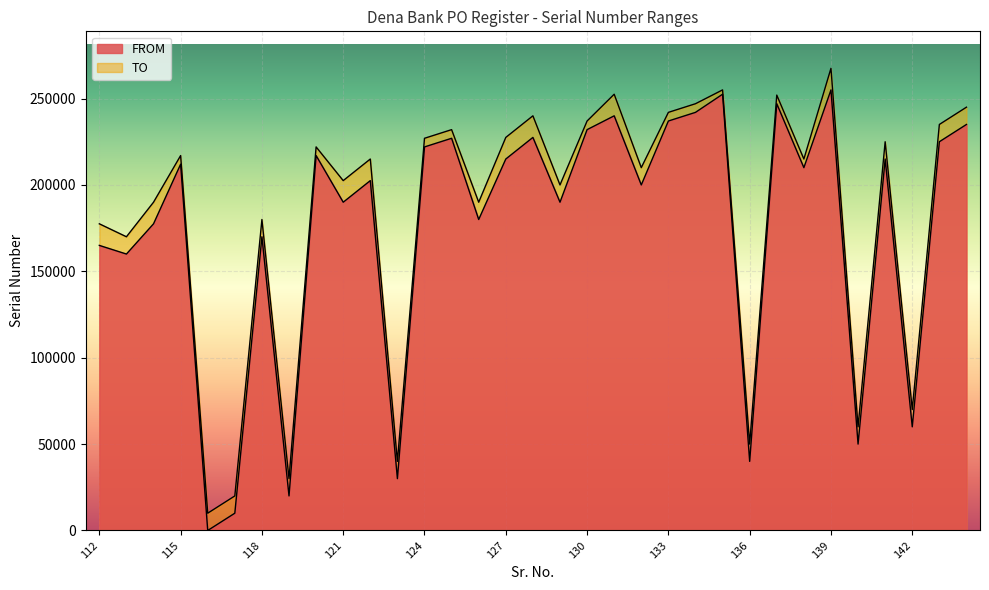

Read the FROM value at 125, to the nearest 10.

227000